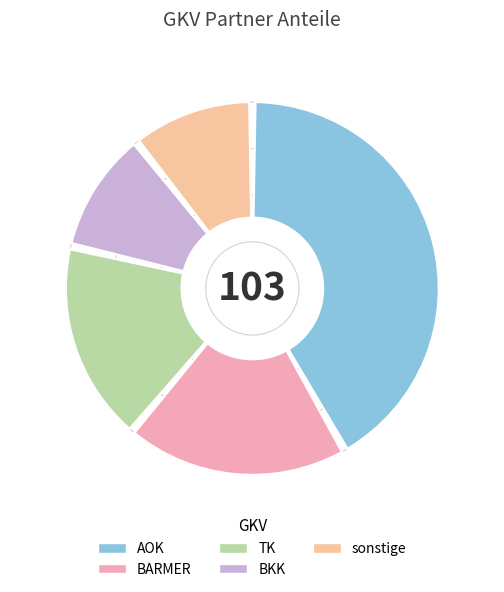

Does any single category account for the majority?

No